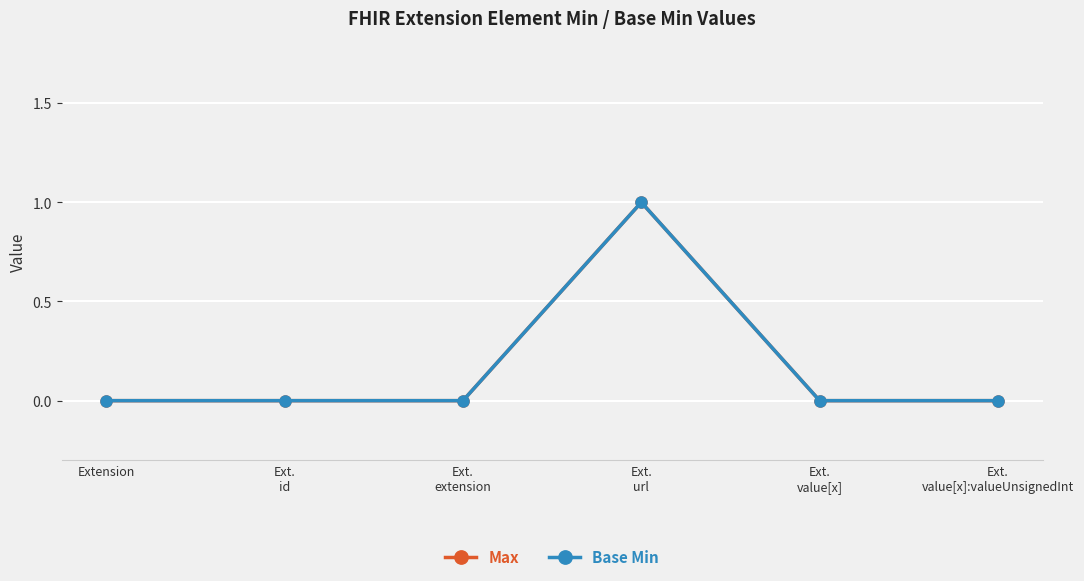

Reading right to left, transcribe all the data shown in this chart.

Max: Ext.
value[x]:valueUnsignedInt=0	Ext.
value[x]=0	Ext.
url=1	Ext.
extension=0	Ext.
id=0	Extension=0
Base Min: Ext.
value[x]:valueUnsignedInt=0	Ext.
value[x]=0	Ext.
url=1	Ext.
extension=0	Ext.
id=0	Extension=0